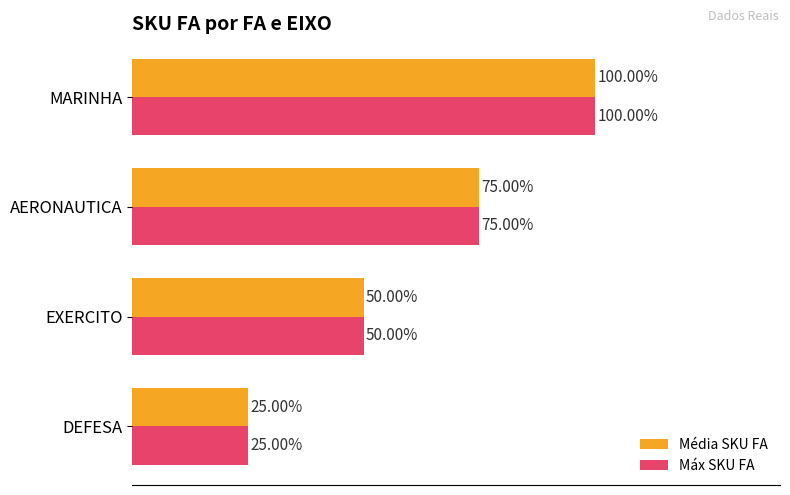

At which category is the sum across all series the highest?

MARINHA